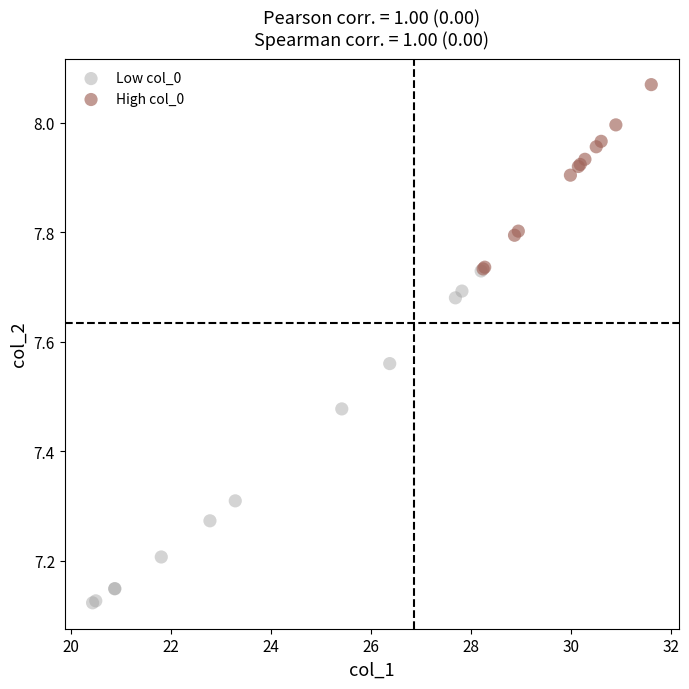

Which series has the widest spread of Y values?

Low col_0